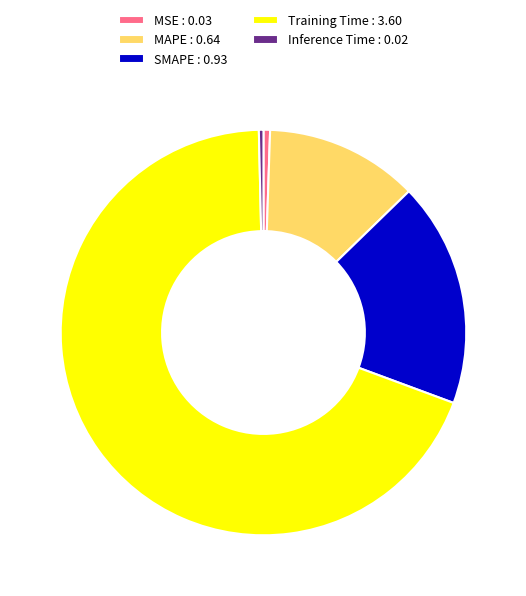

The Inference Time slice represents 12% of the pie. True or false?

False